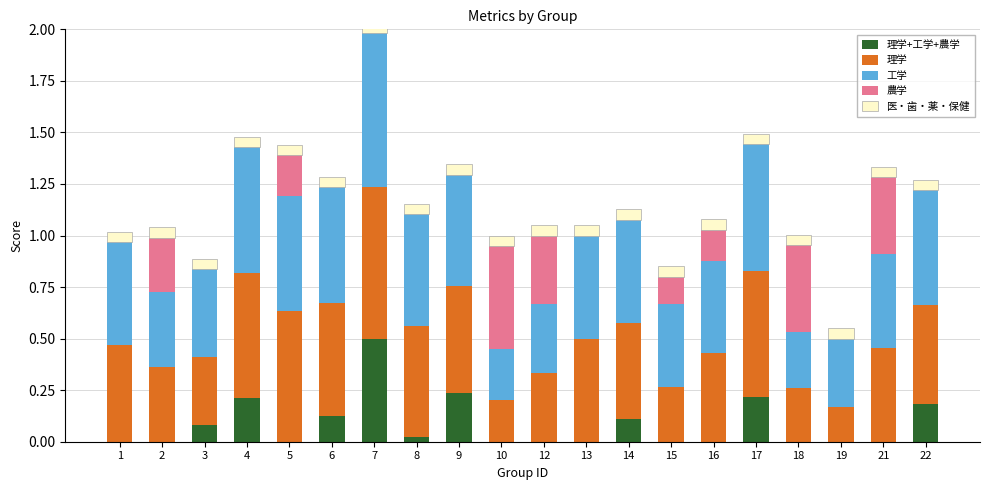

What is the approximate value of 農学 at 10?

0.5